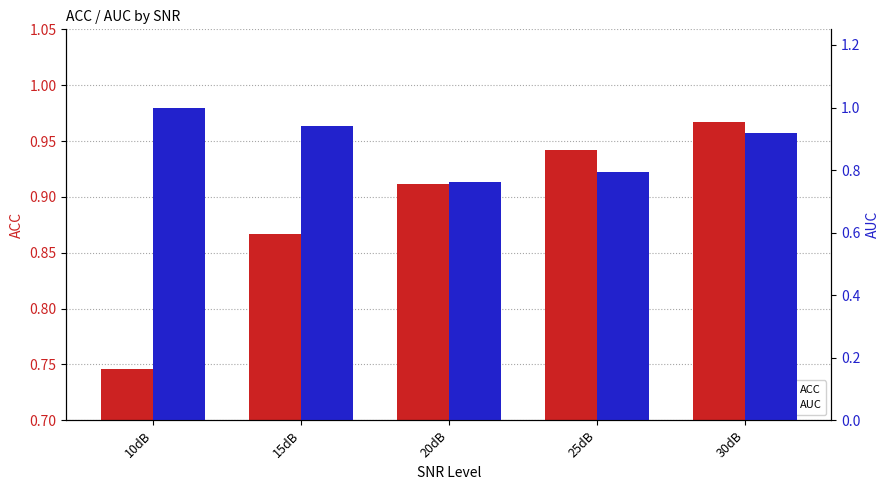

What is the maximum value shown in the chart?

1.0